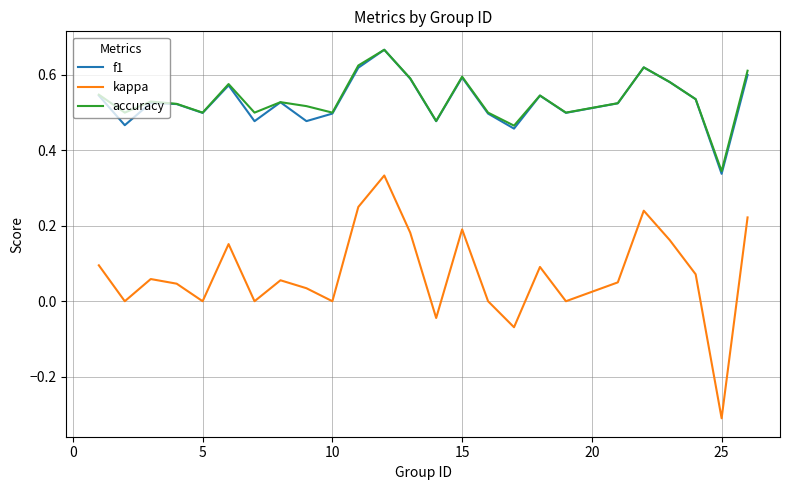

What is the minimum value shown in the chart?

-0.3